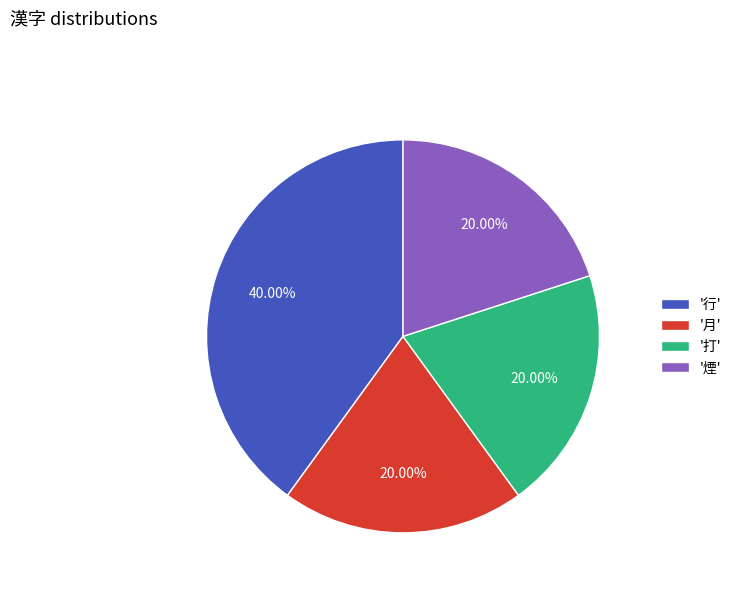

Which slice is the largest?

'行'